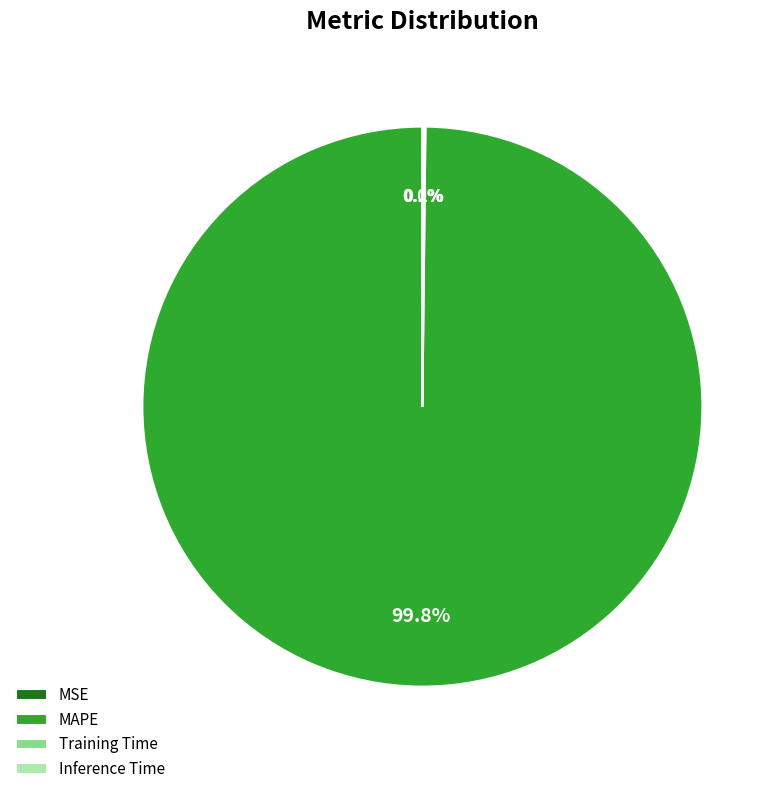

Does MAPE account for over 50% of the chart?

Yes